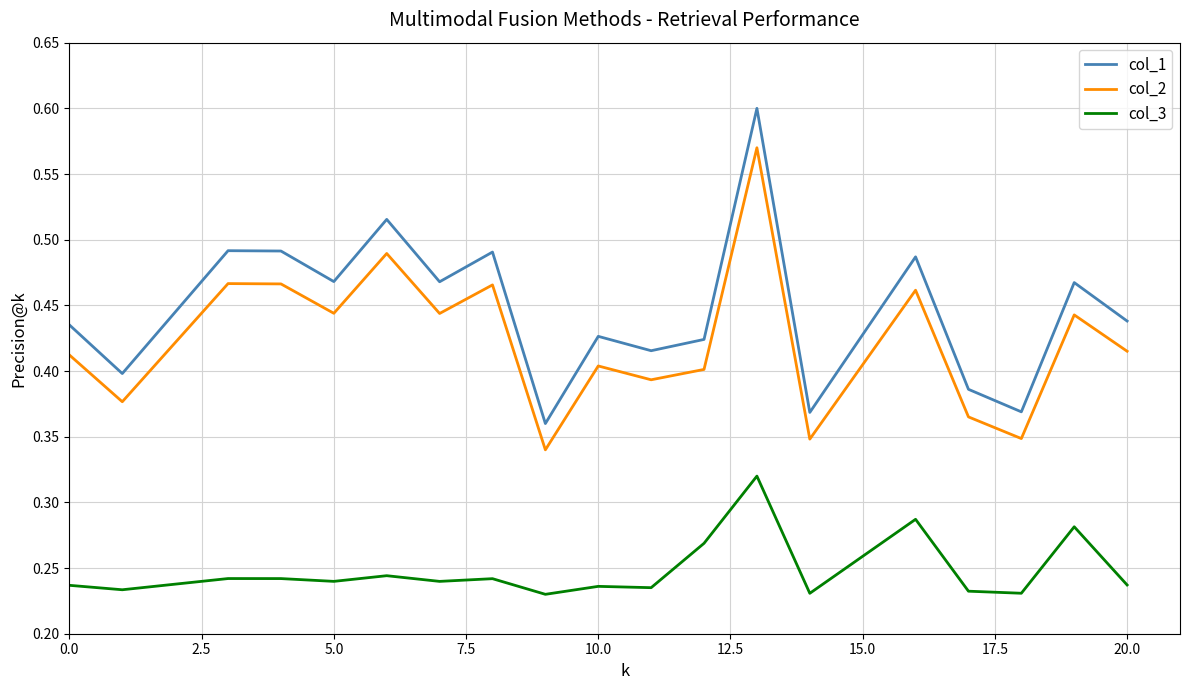

Which series has the largest total across all categories?

col_1